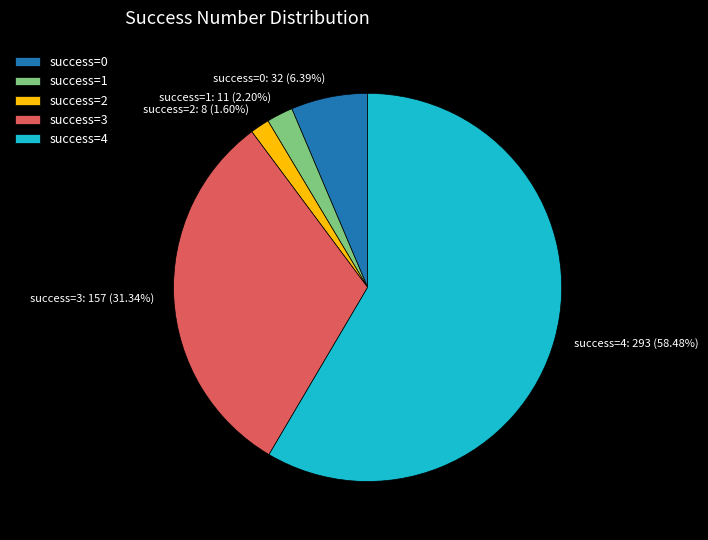

Is the sum of success=4: 293 (58.48%) and success=3: 157 (31.34%) greater than half?

Yes